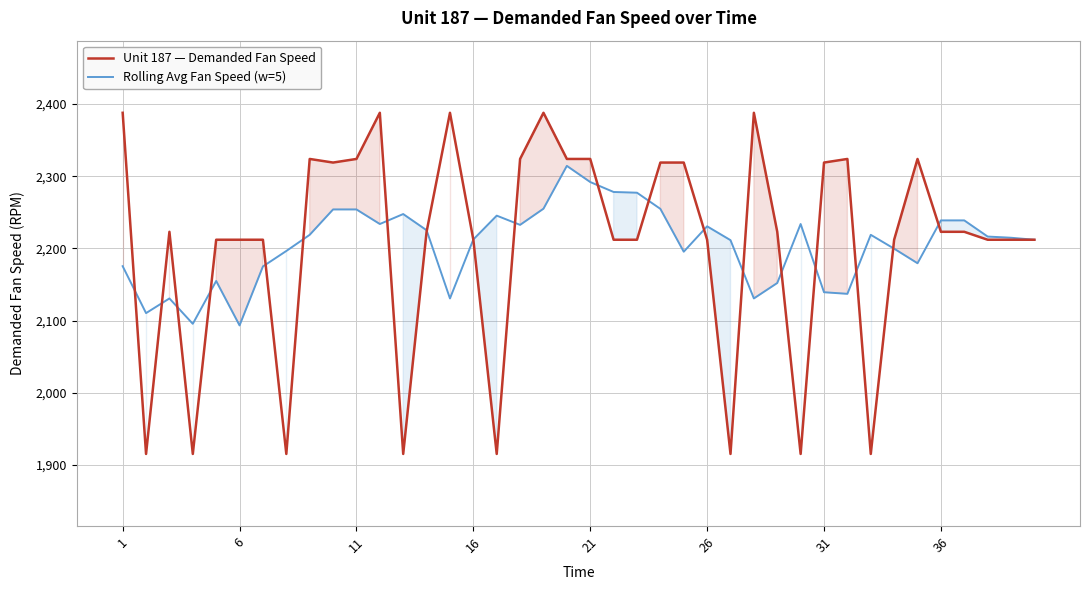

What is the lowest value of the Unit 187 — Demanded Fan Speed series?

1915.0